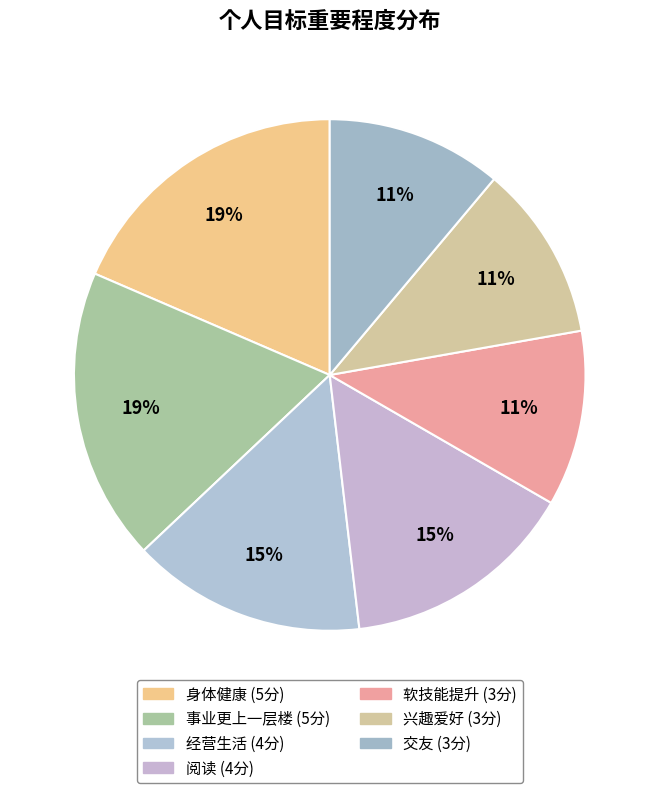

To the nearest percent, what is the difference between the 事业更上一层楼 and 阅读 slice percentages?

4%